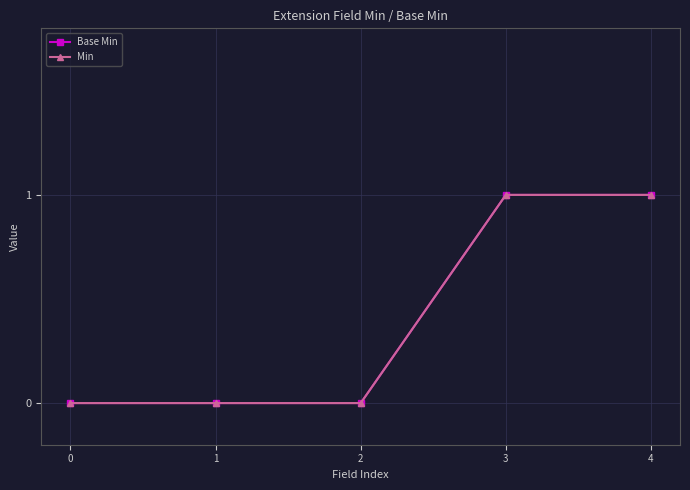

Does the chart have visible grid lines?

Yes